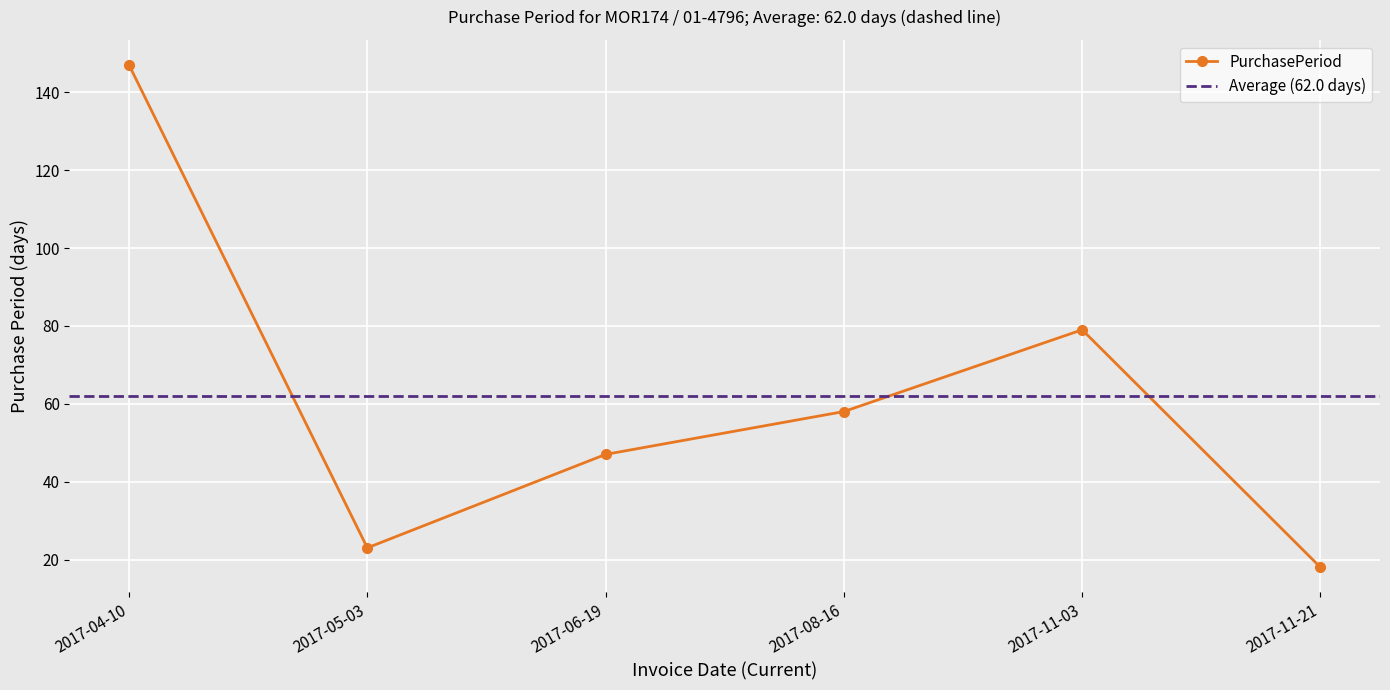

What is the label of the 1st point from the left?

2017-04-10